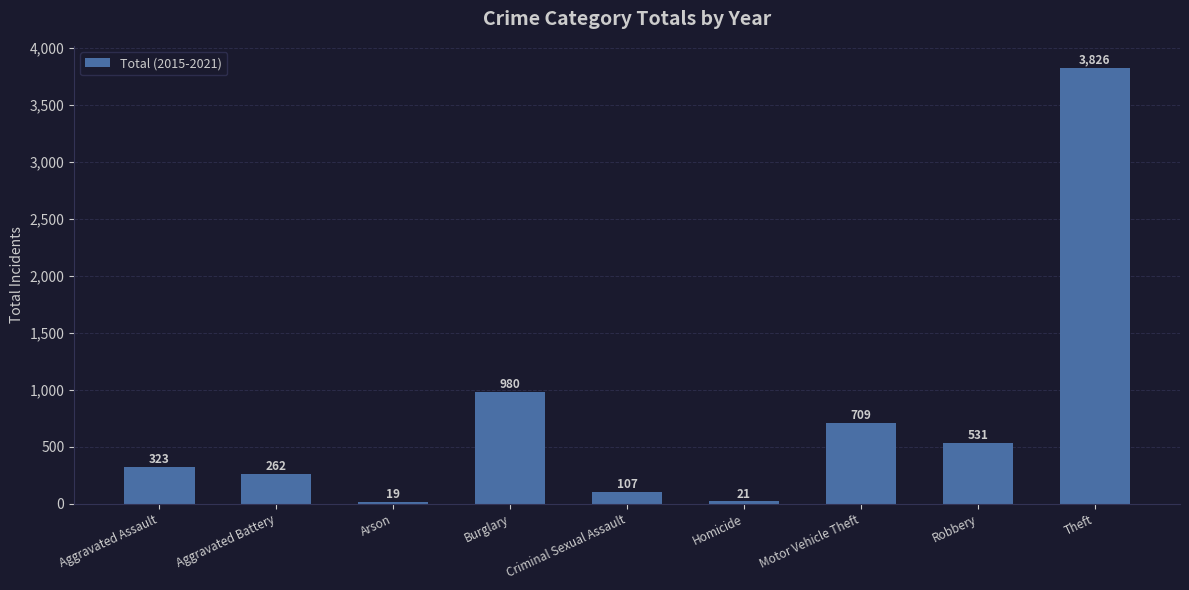

What is the label of the 6th bar from the right?

Burglary